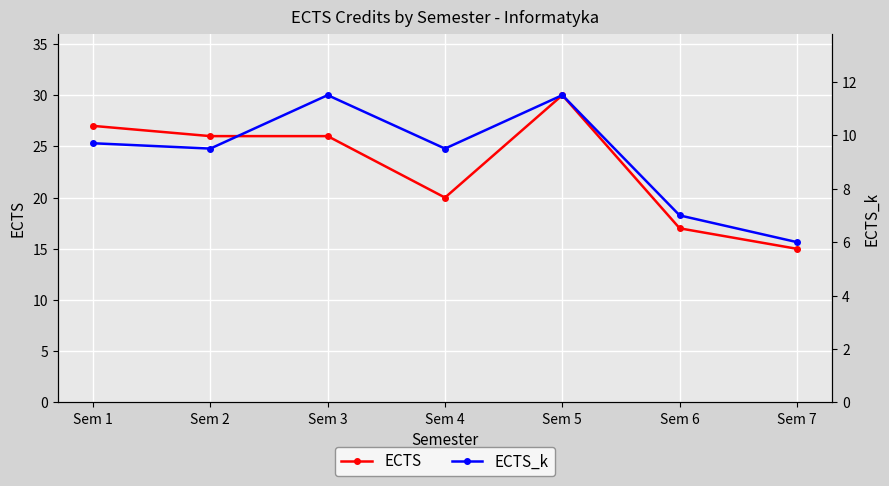

What is the total value across all series at Sem 5?

41.5